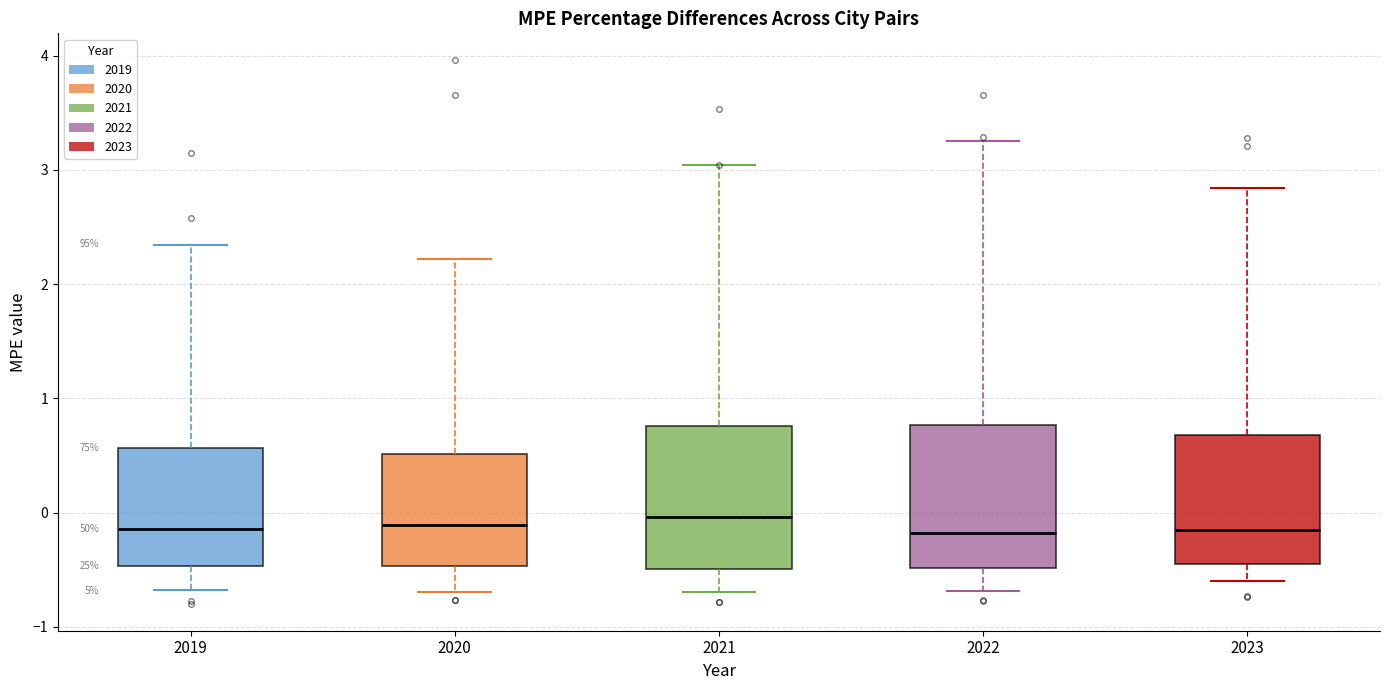

Where does the median line of the box at x = 2019 sit on the y-axis? The values are not printed on the chart, so give them approximately, as read against the axis.

-0.1